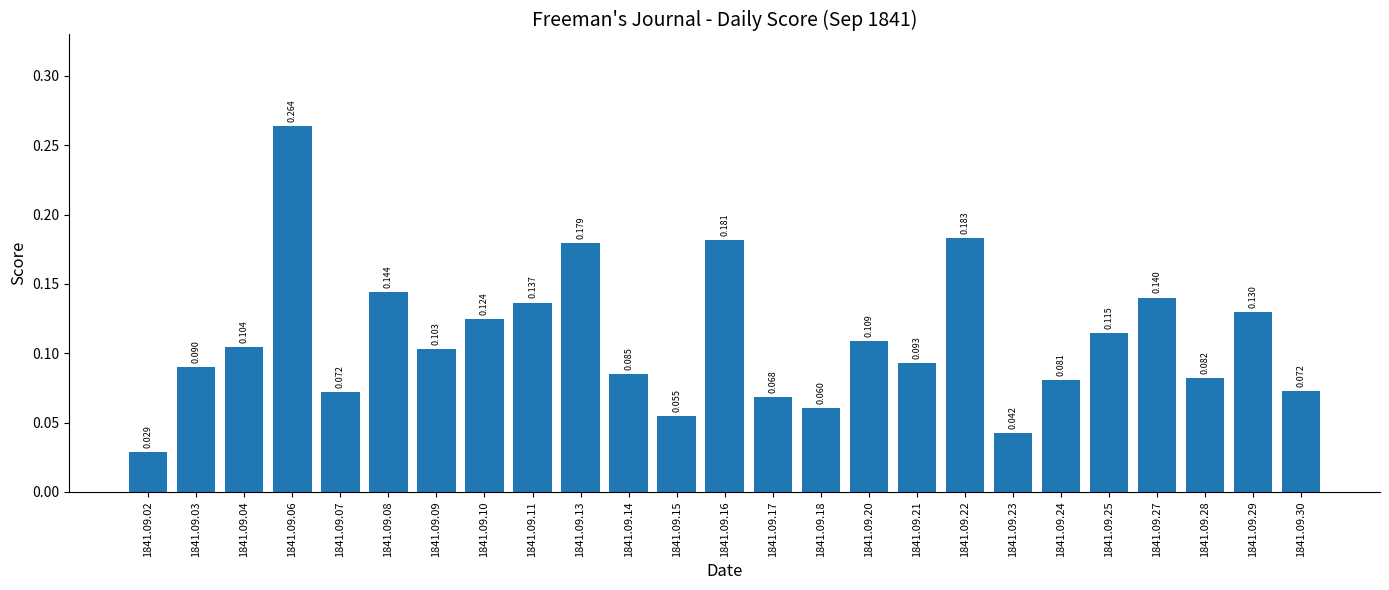

Reading right to left, what are all the values shown in this chart?

1841.09.30=0.1	1841.09.29=0.1	1841.09.28=0.1	1841.09.27=0.1	1841.09.25=0.1	1841.09.24=0.1	1841.09.23=0.0	1841.09.22=0.2	1841.09.21=0.1	1841.09.20=0.1	1841.09.18=0.1	1841.09.17=0.1	1841.09.16=0.2	1841.09.15=0.1	1841.09.14=0.1	1841.09.13=0.2	1841.09.11=0.1	1841.09.10=0.1	1841.09.09=0.1	1841.09.08=0.1	1841.09.07=0.1	1841.09.06=0.3	1841.09.04=0.1	1841.09.03=0.1	1841.09.02=0.0